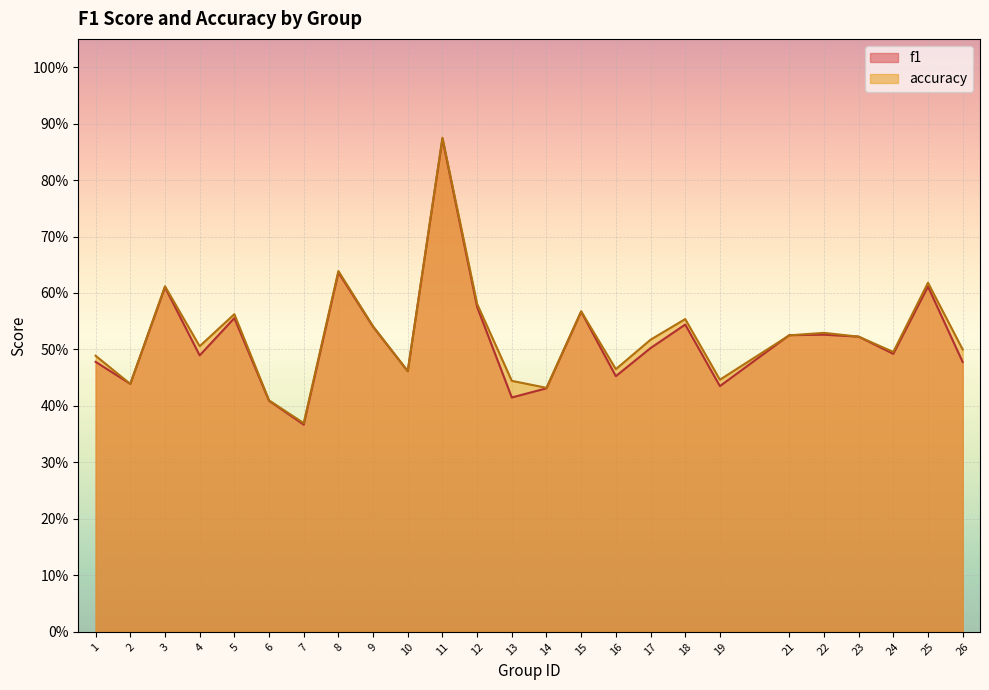

Rank the series by their average value, from highest to lowest.

accuracy, f1